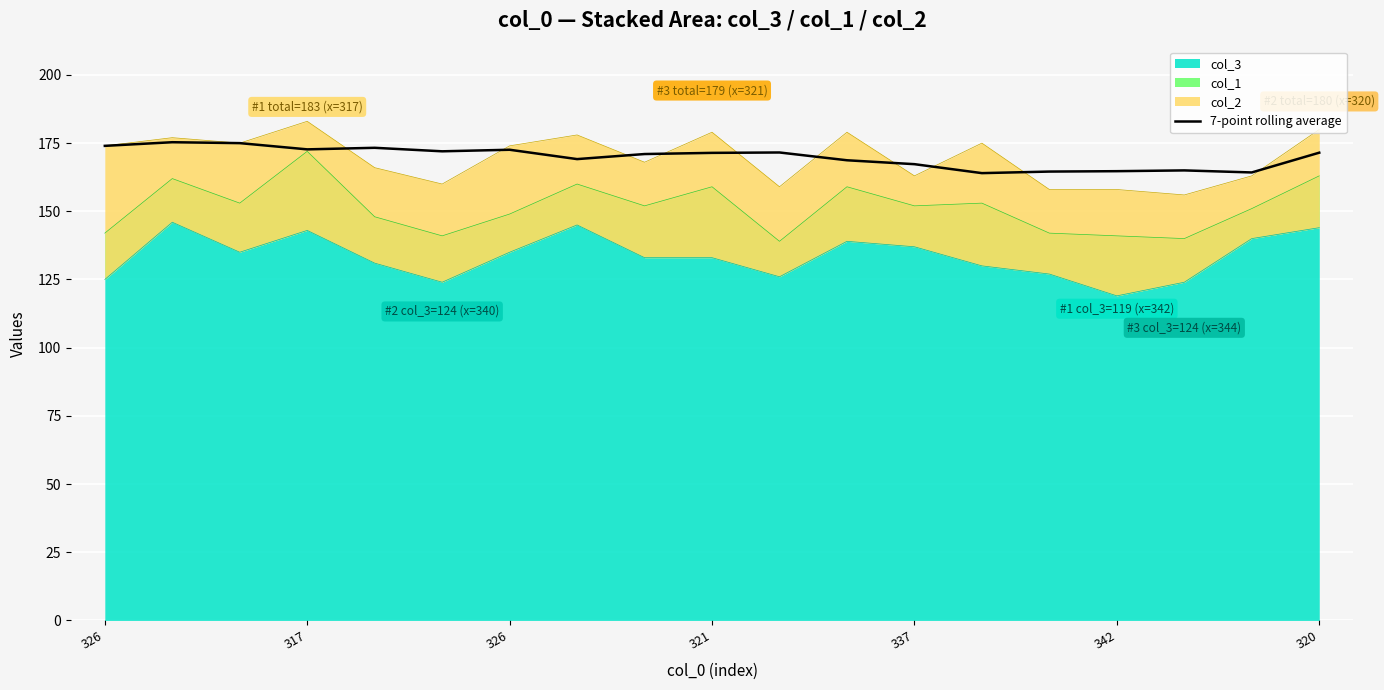

At which category does the data reach its first local peak?

317